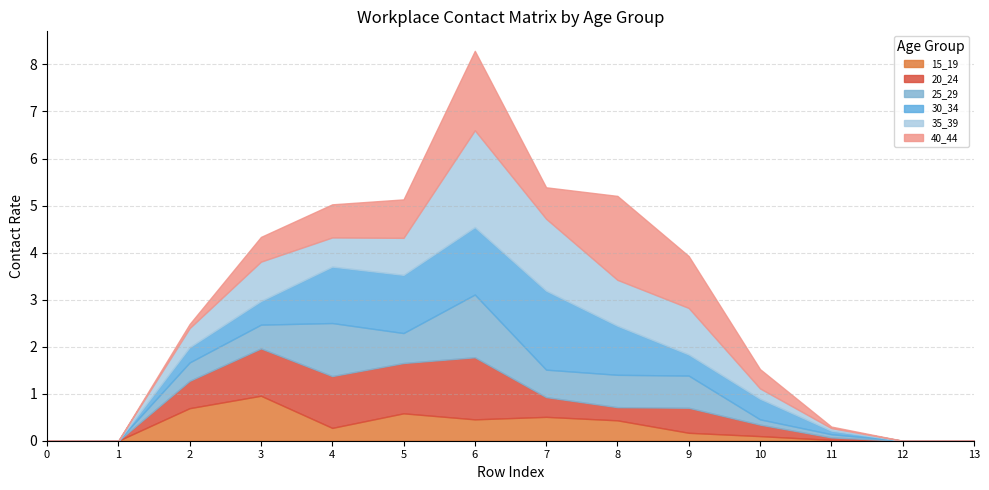

What is the difference between the maximum and minimum values in the 40_44 series?

1.8